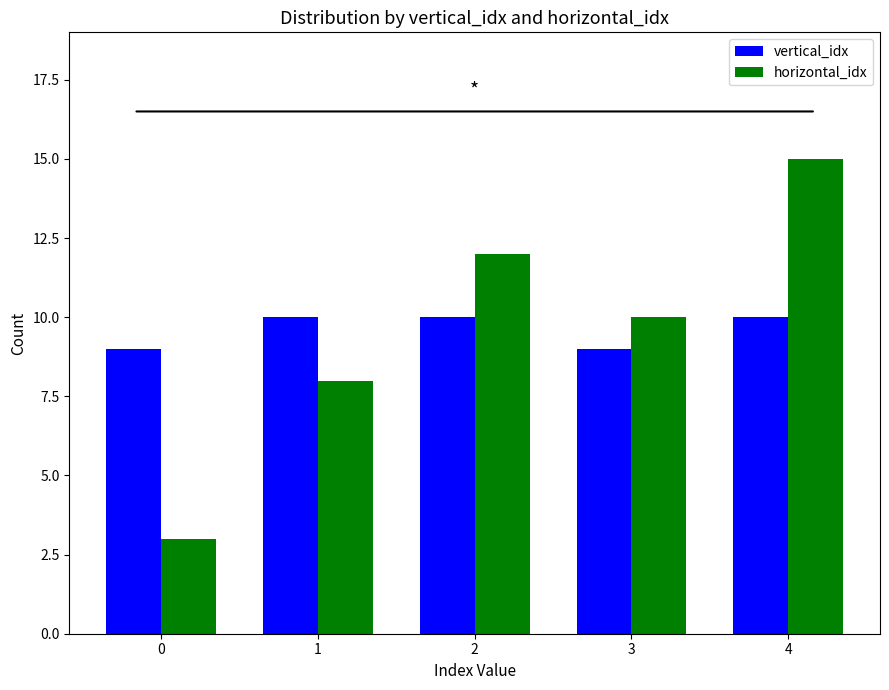

The vertical_idx series shows 18 at 4. True or false?

False